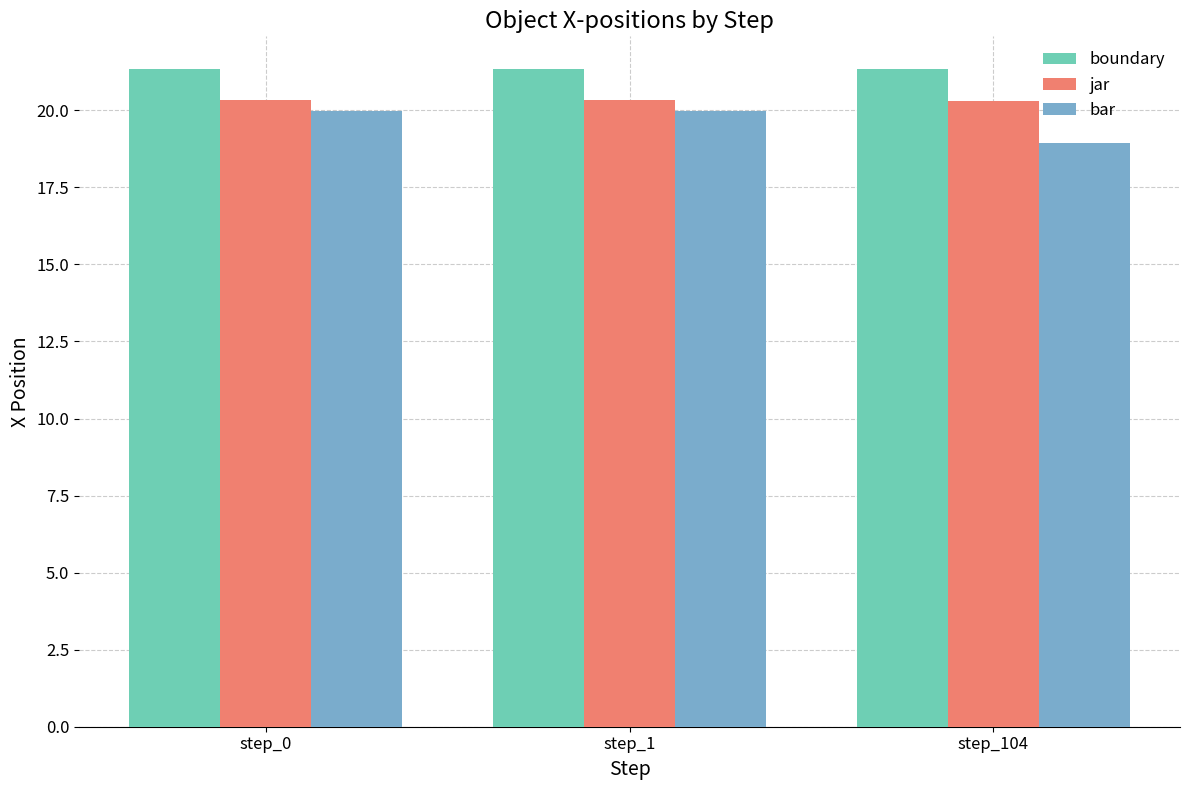

At which label does bar first exceed 19?

step_0